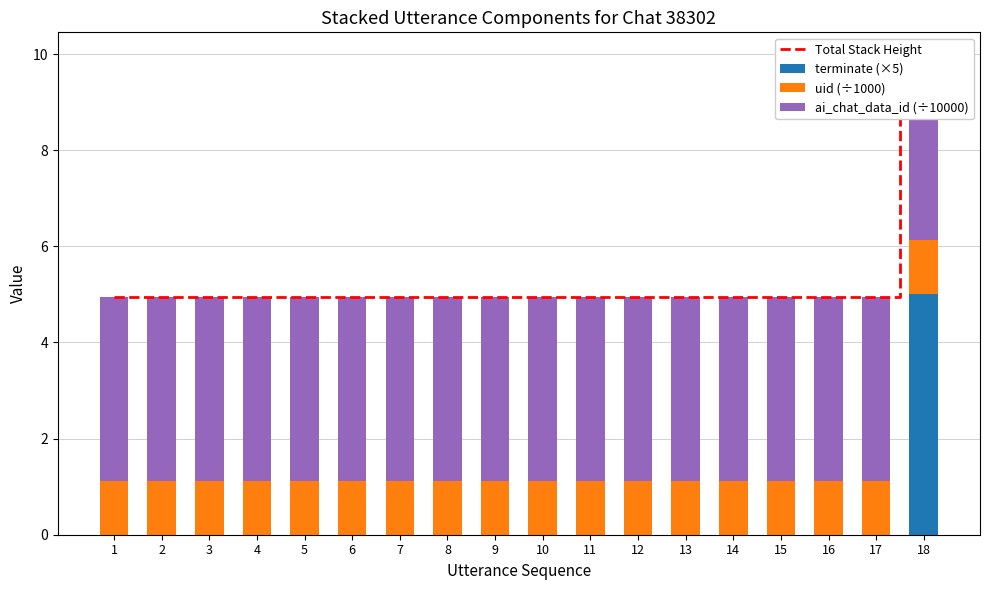

What is the total value across all series at 6?

9.9